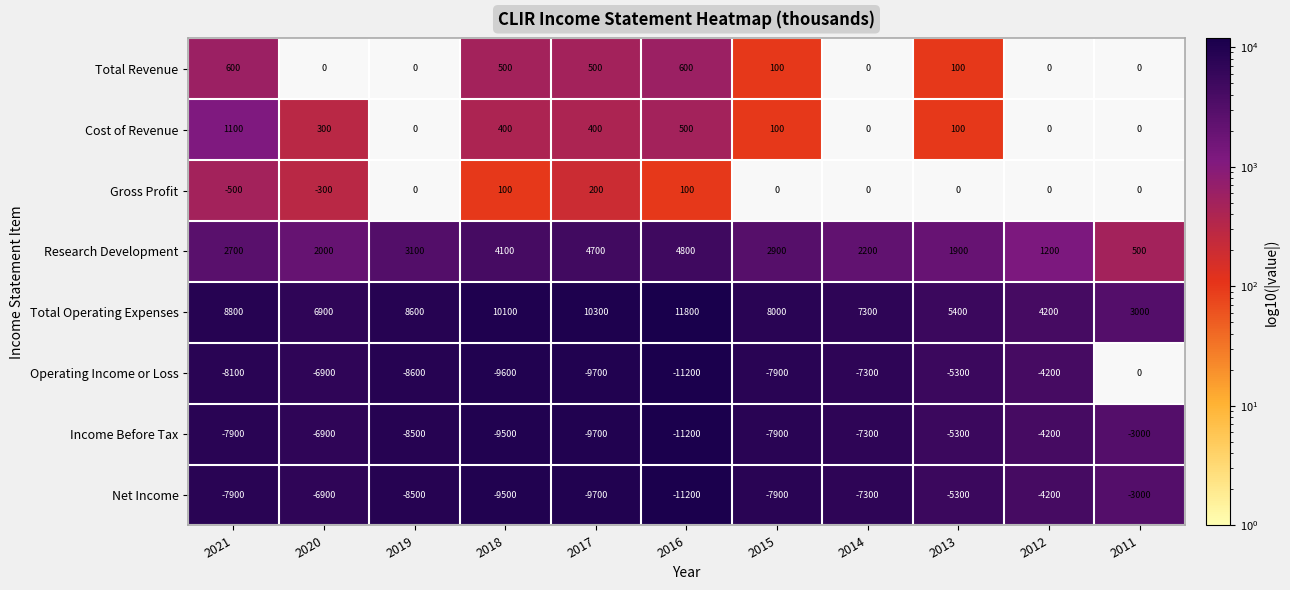

What is the smallest value displayed?

-11200